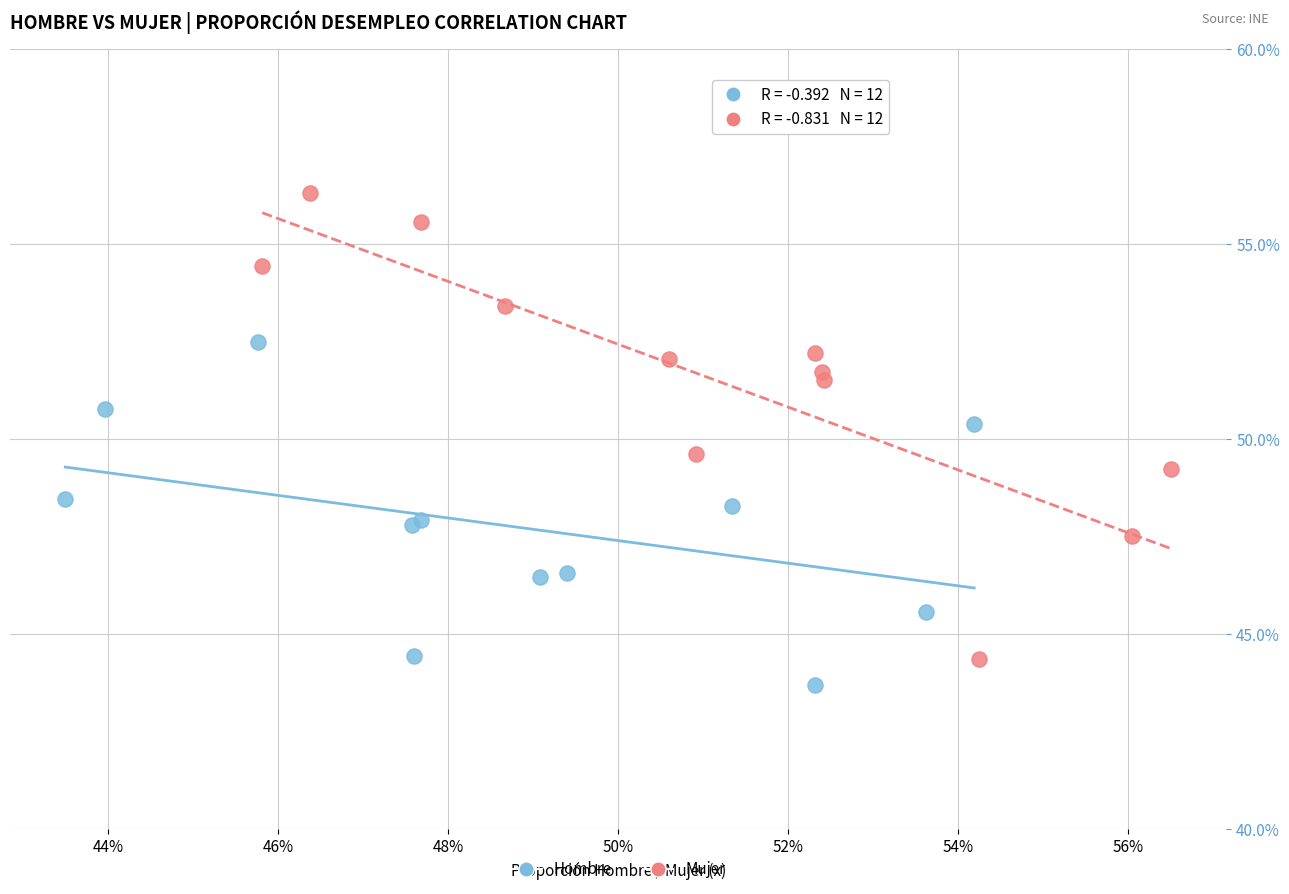

Which series has the widest spread of Y values?

Mujer